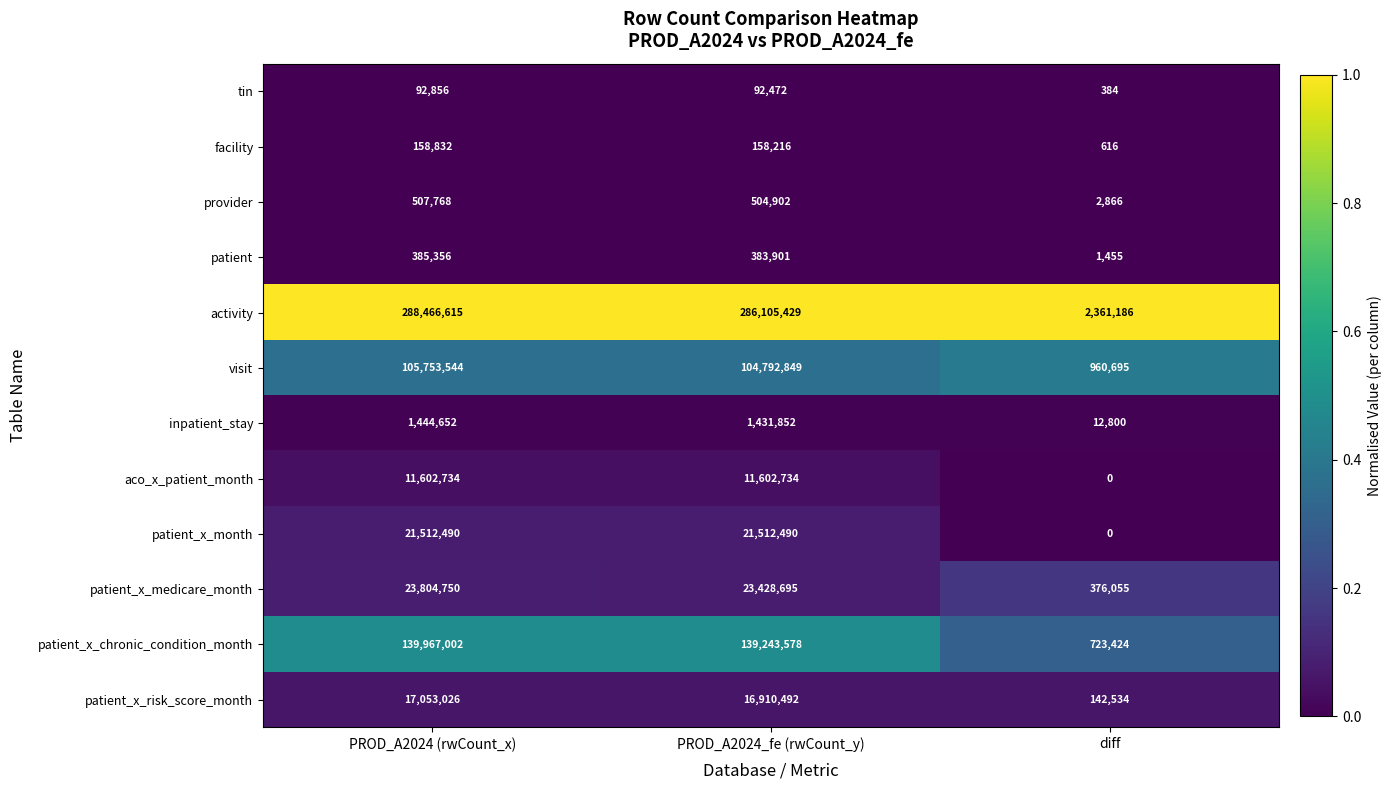

At which label is facility closest to 79724?

PROD_A2024_fe (rwCount_y)